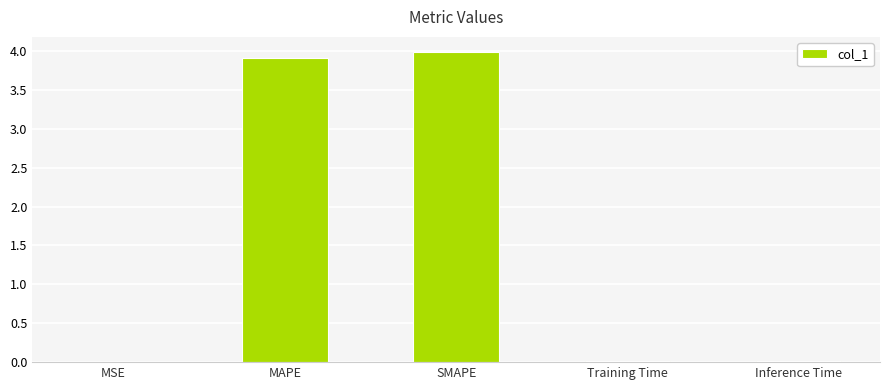

The chart shows a value of 0.0 at Inference Time. True or false?

True